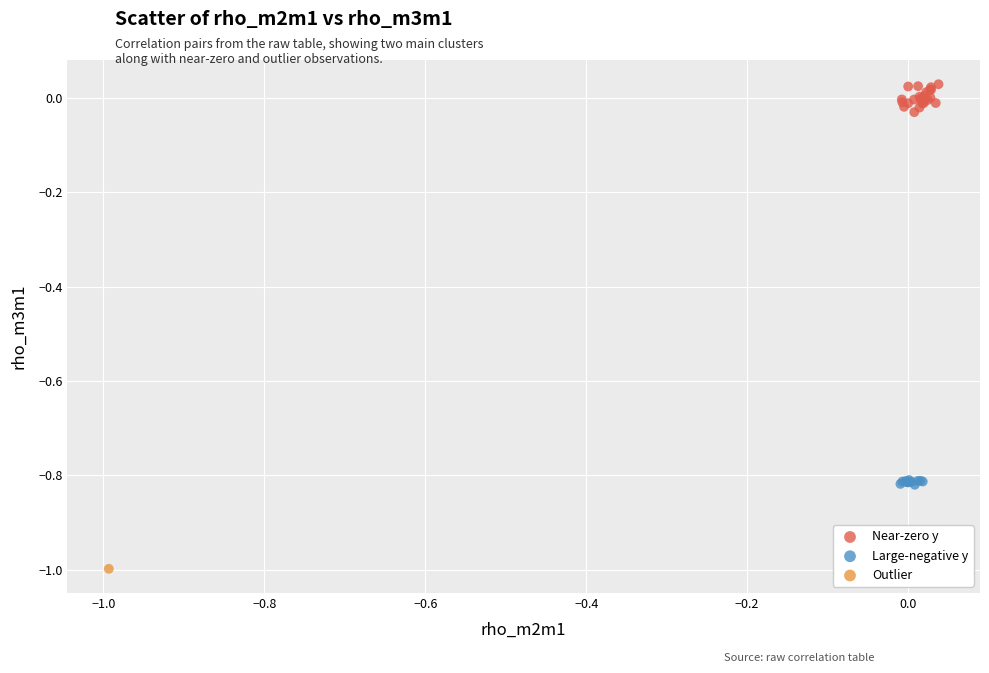

Which series reaches the minimum Y coordinate?

Outlier